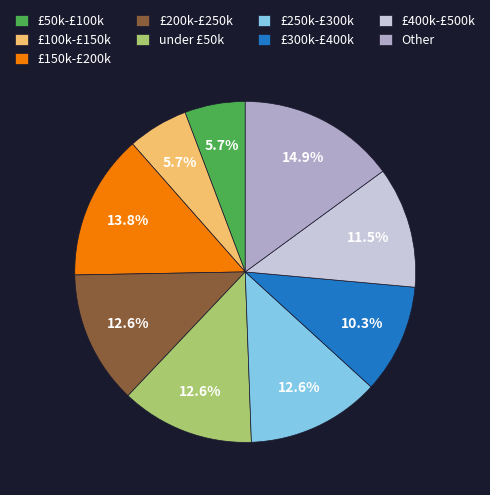

What is the total percentage of £100k-£150k and £250k-£300k?

18.4%